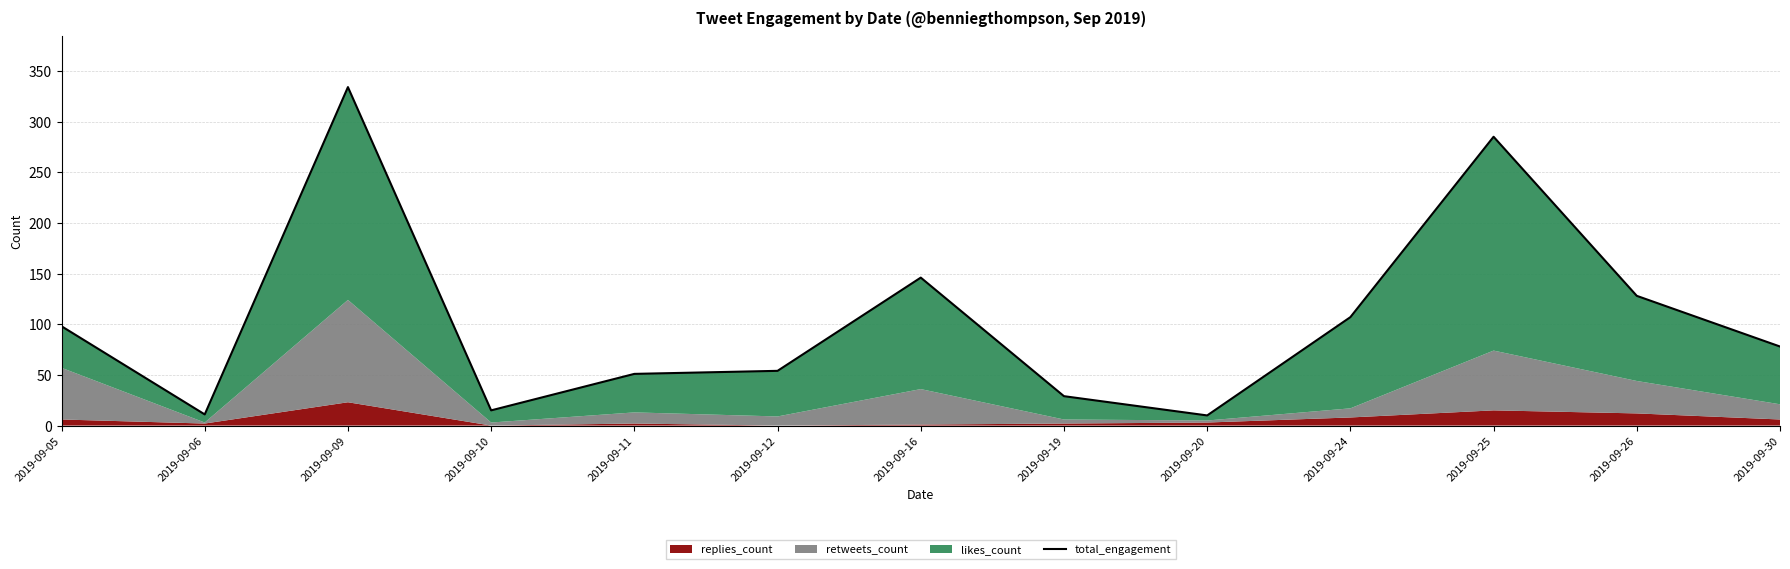

Where is the first local minimum?

2019-09-06